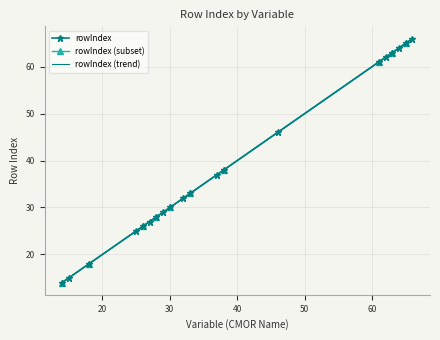

True or false: there are more than 0 points higher than both neighbors.

False